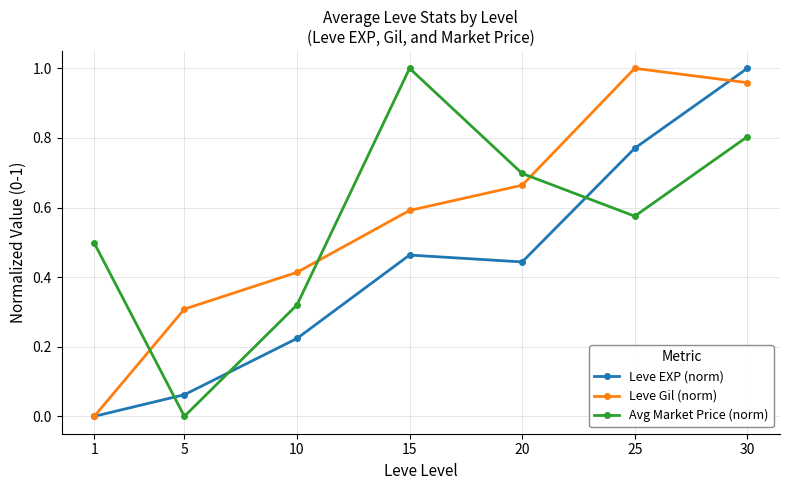

What is the sum of all Avg Market Price (norm) values?

3.9